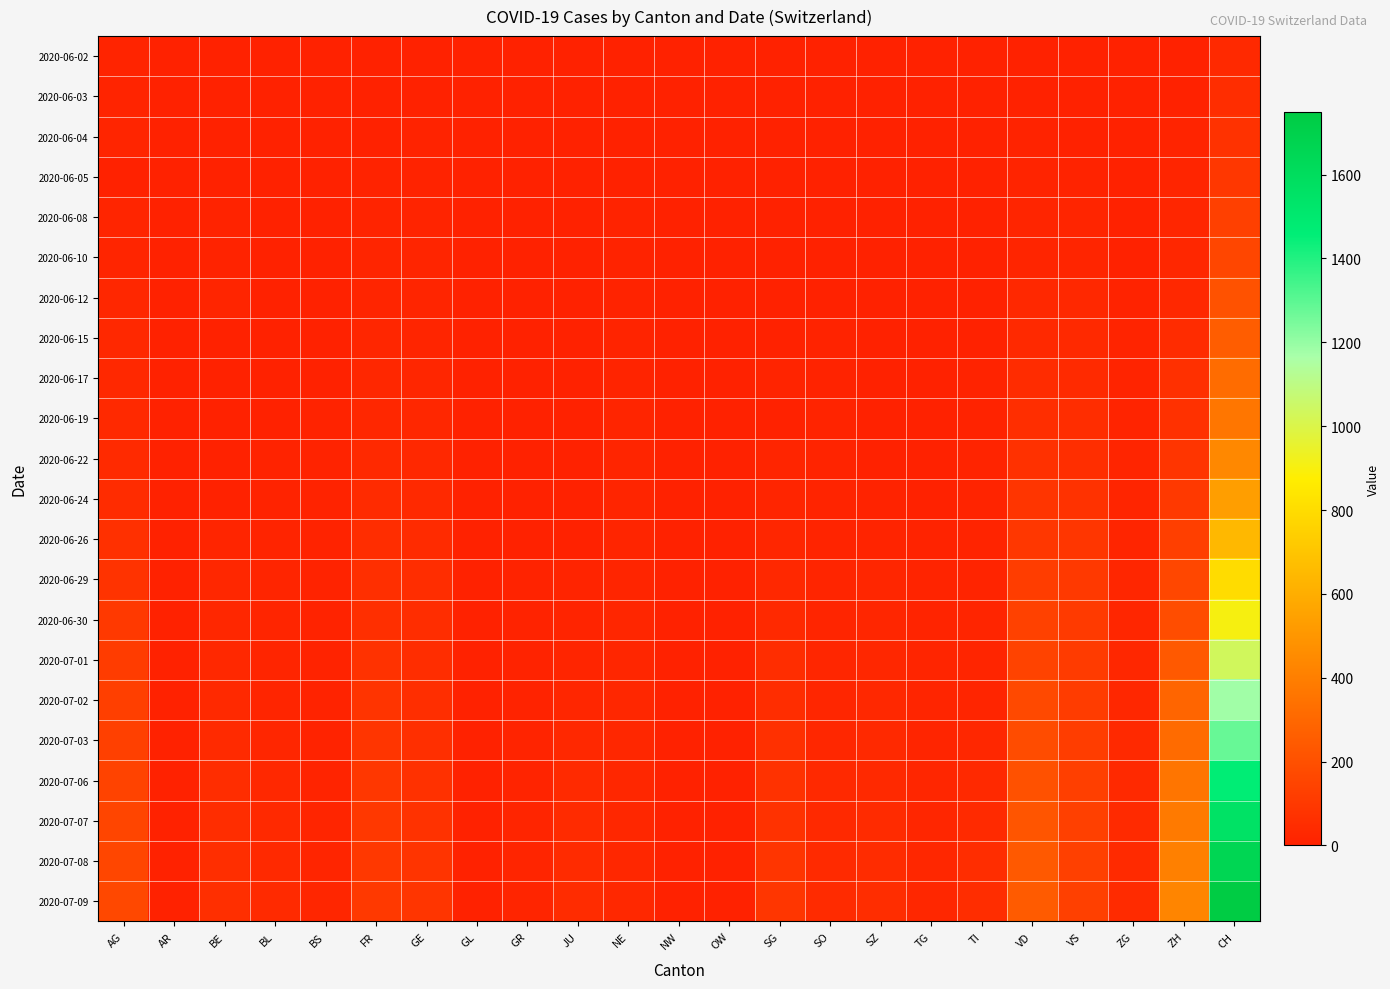

At SZ, list the series in order from smallest to largest.

2020-06-02, 2020-06-03, 2020-06-04, 2020-06-05, 2020-06-08, 2020-06-10, 2020-06-12, 2020-06-15, 2020-06-17, 2020-06-19, 2020-06-22, 2020-06-24, 2020-06-26, 2020-06-29, 2020-06-30, 2020-07-01, 2020-07-02, 2020-07-03, 2020-07-06, 2020-07-07, 2020-07-08, 2020-07-09